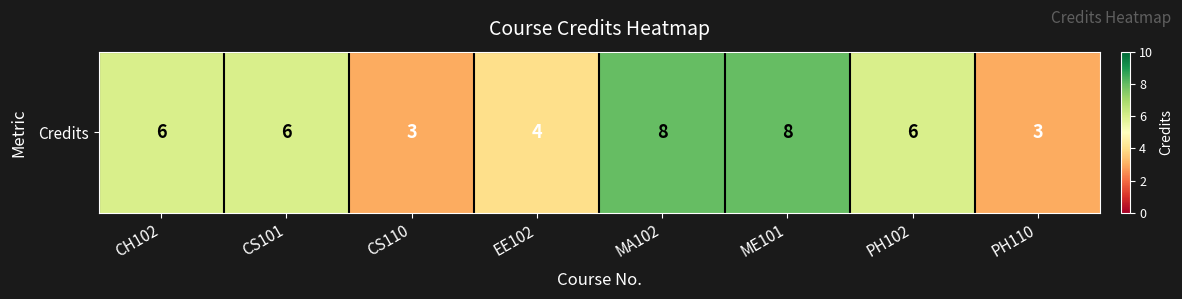

Rank the categories by value from highest to lowest.

MA102, ME101, CH102, CS101, PH102, EE102, CS110, PH110